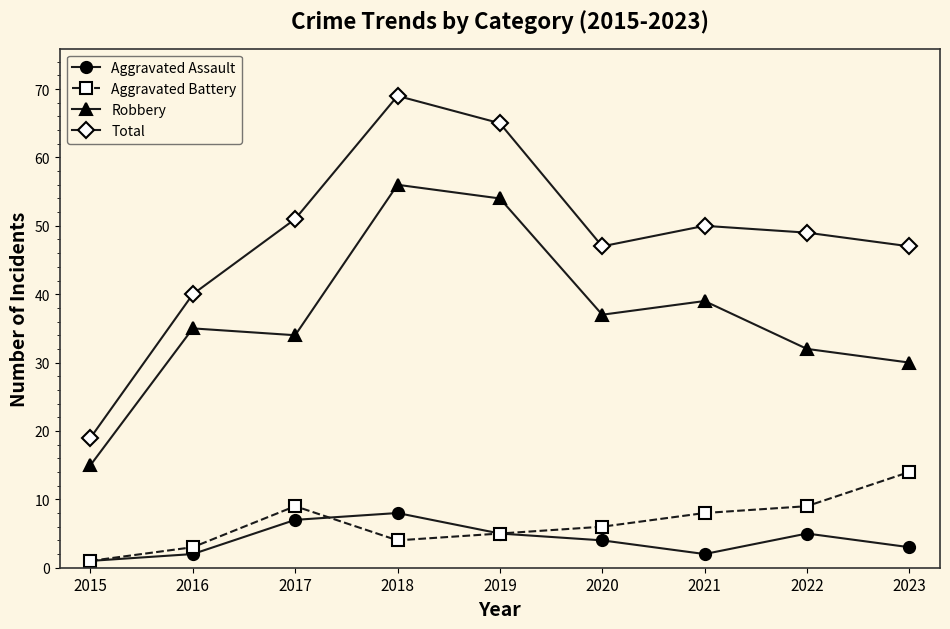

What is the highest value of the Robbery series?

56